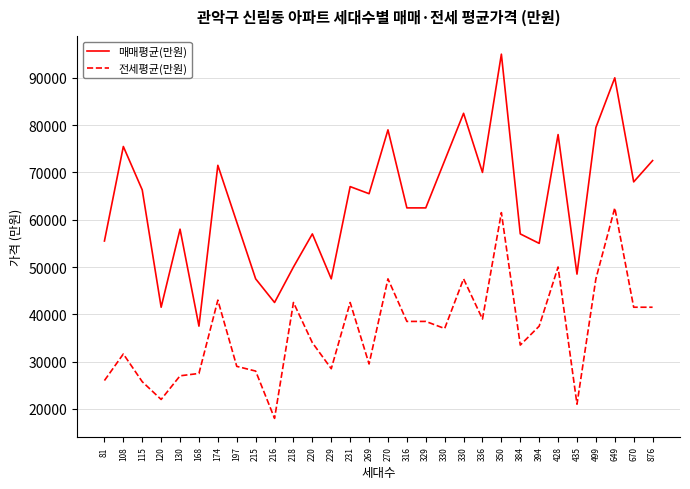

How many interior local peaks does the 전세평균(만원) series have?

9